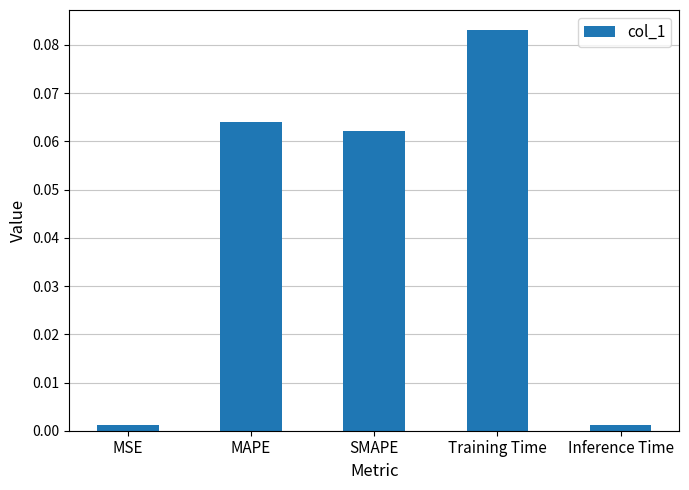

What is the label of the 2nd bar from the right?

Training Time